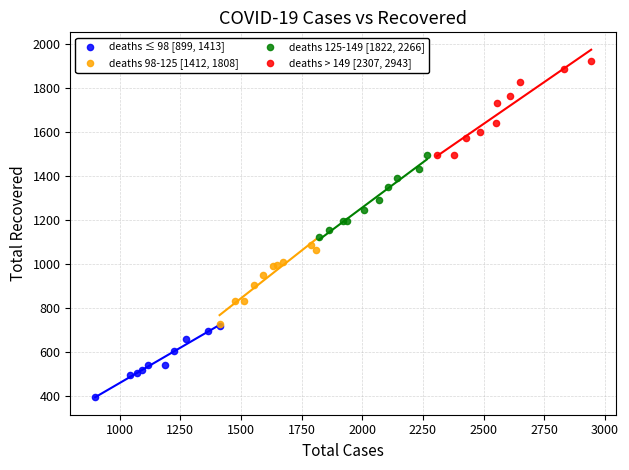

Which series has the widest spread of Y values?

deaths > 149 [2307, 2943]